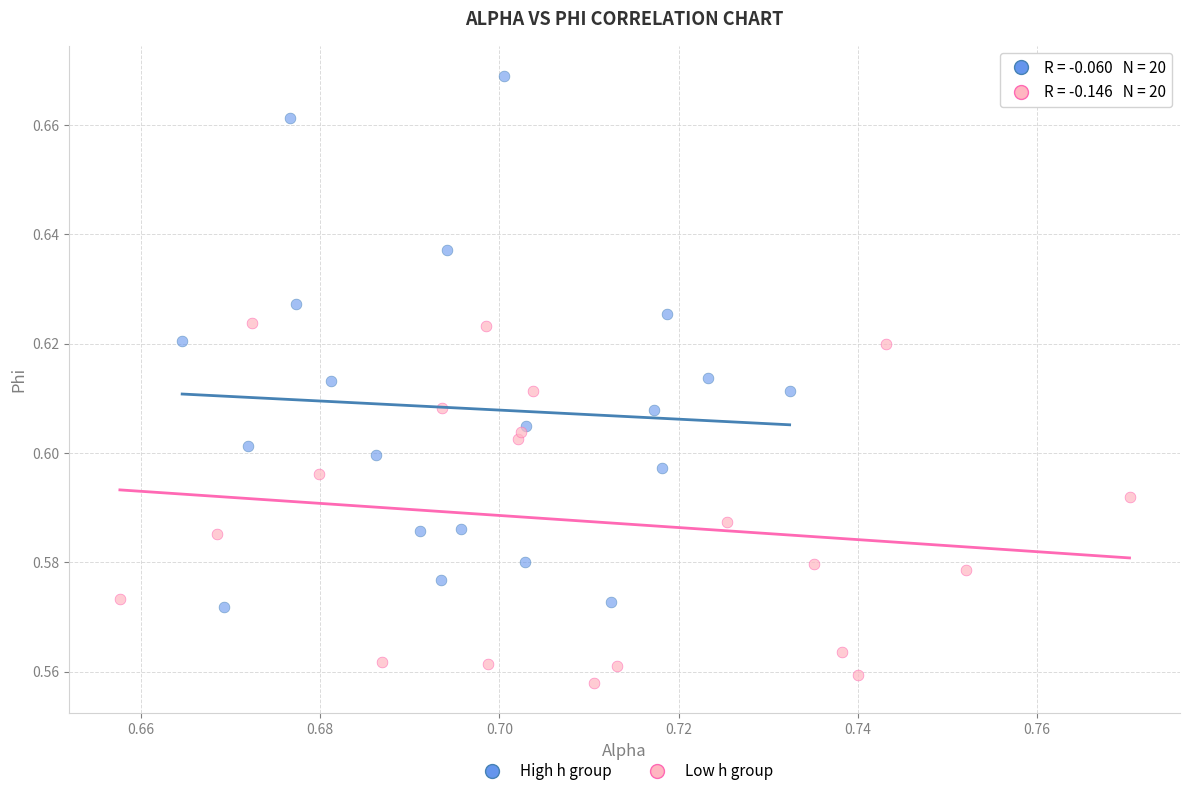

Which series has the largest Y range (max minus min)?

High h group